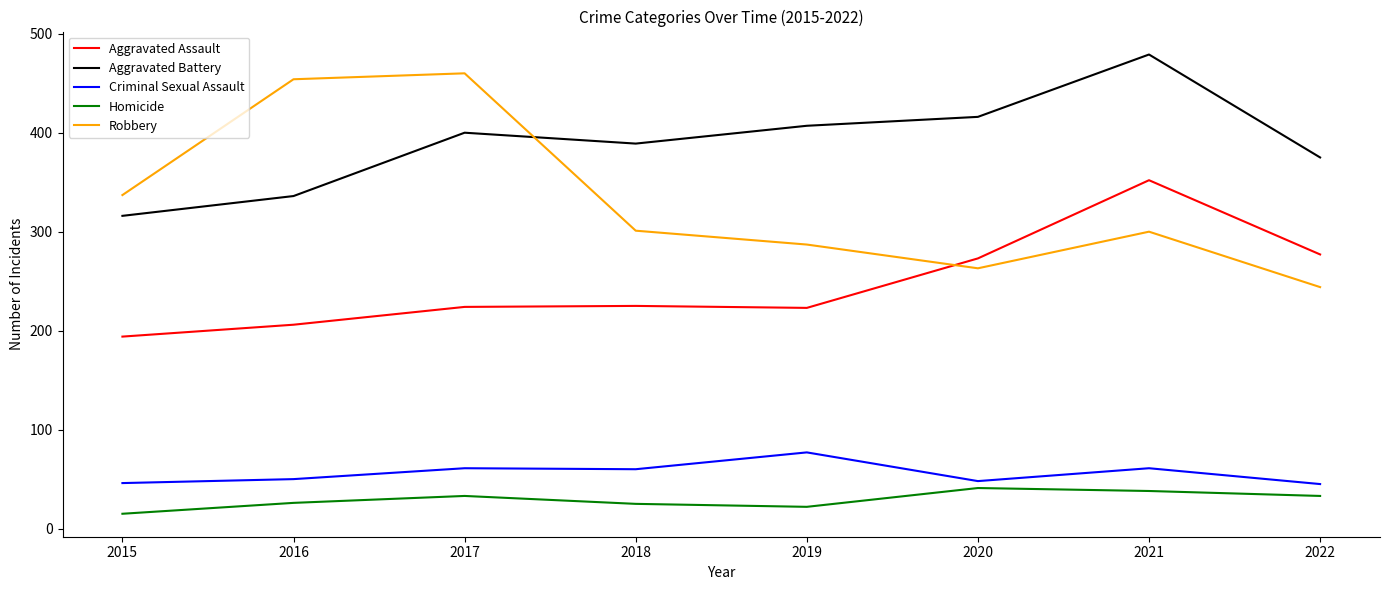

True or false: Robbery and Criminal Sexual Assault intersect in this chart.

False